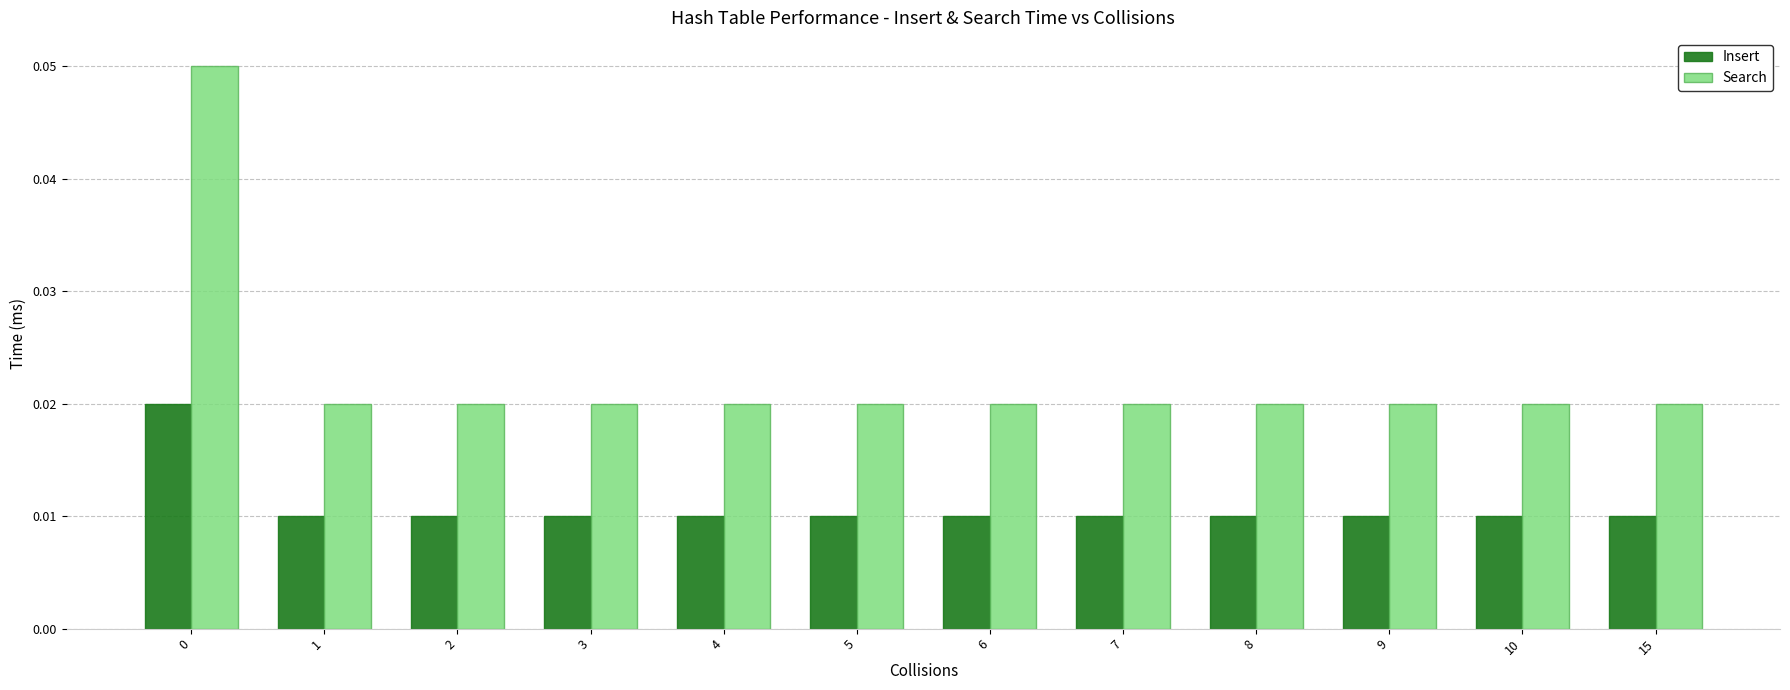

Which series changed the most between 0 and 4?

Search